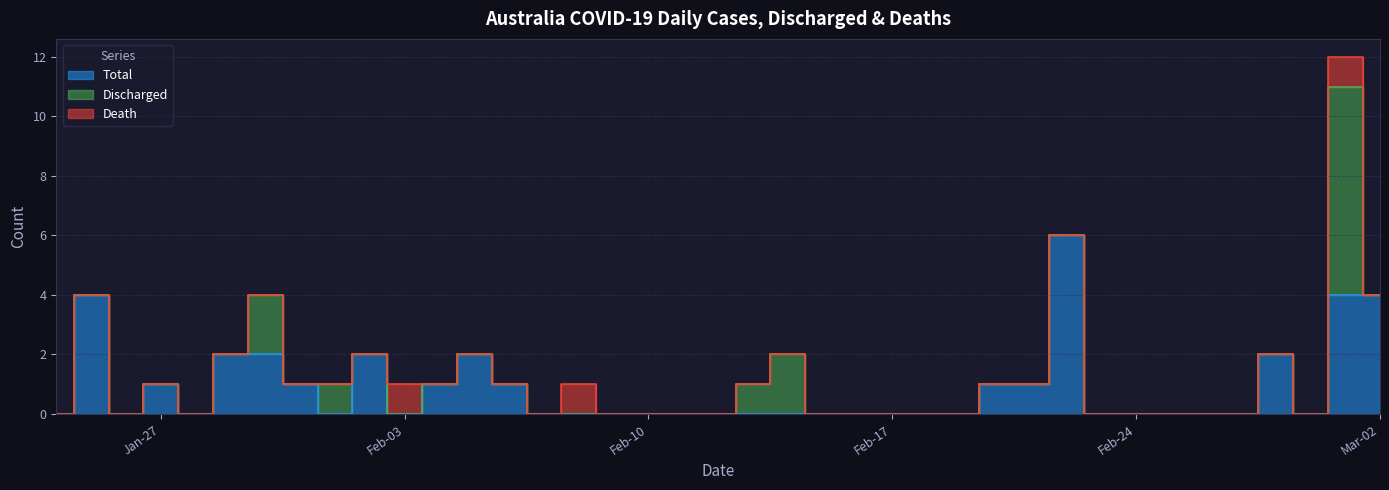

What is the difference between the highest and lowest values at 2020-02-22?

6